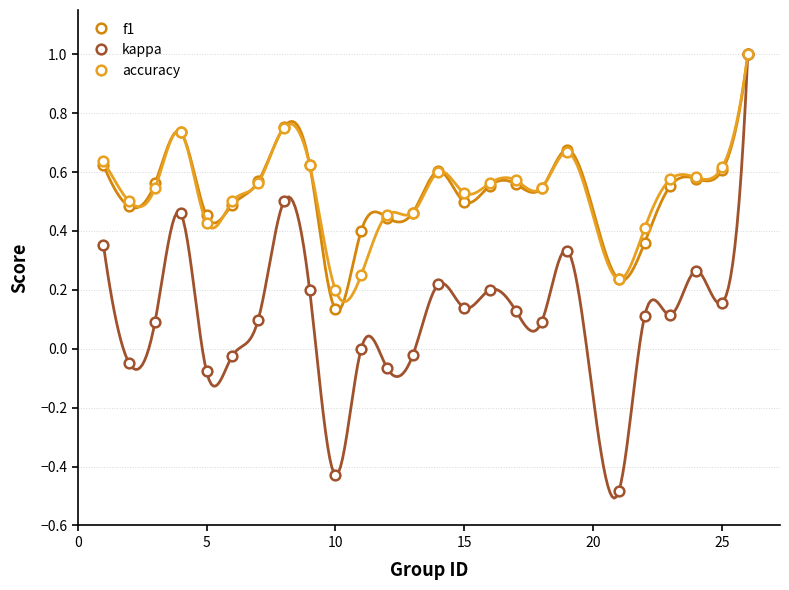

At how many categories does at least one series exceed 0?

25